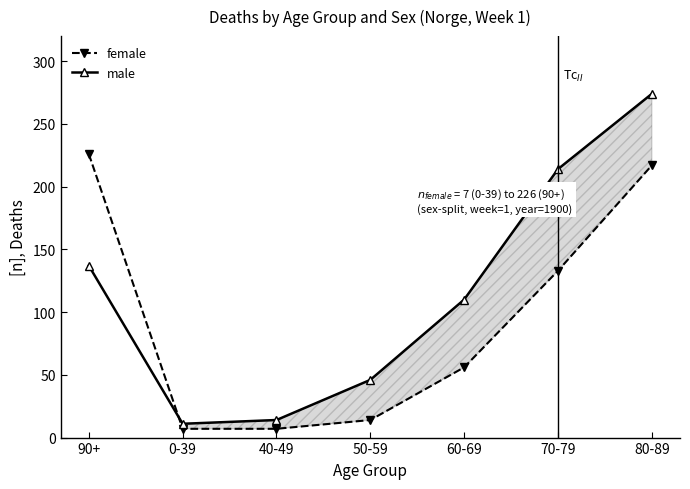

The male series shows 110 at 60-69. True or false?

True